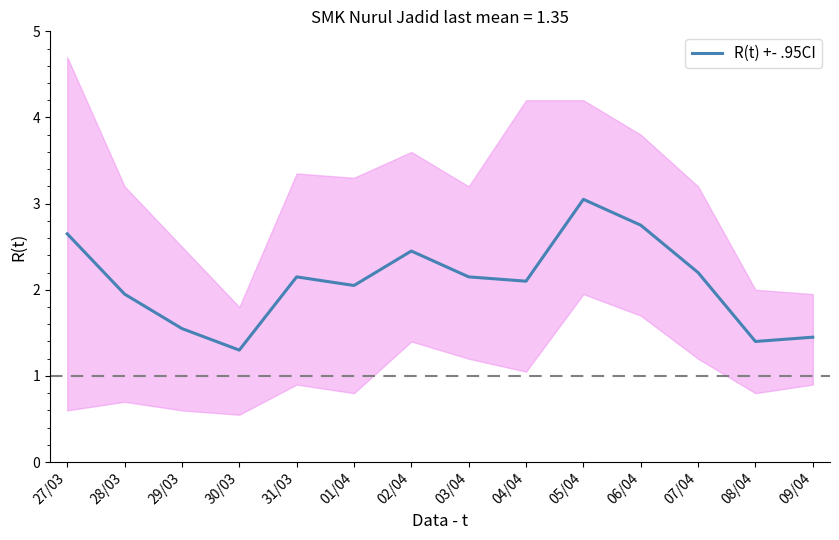

At which category does the data reach its first local peak?

31/03